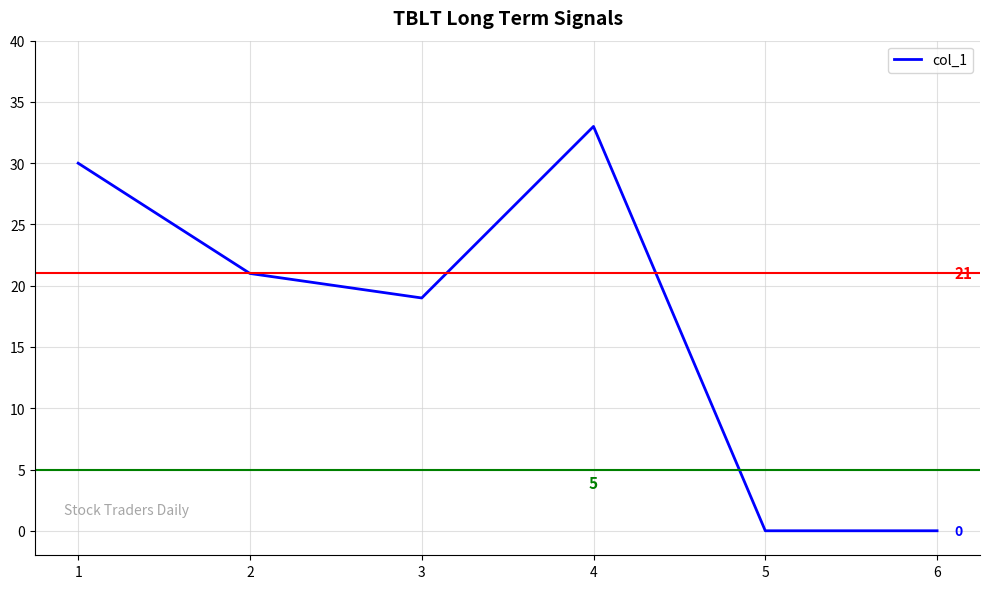

What is the difference between the second highest and second lowest values?

30